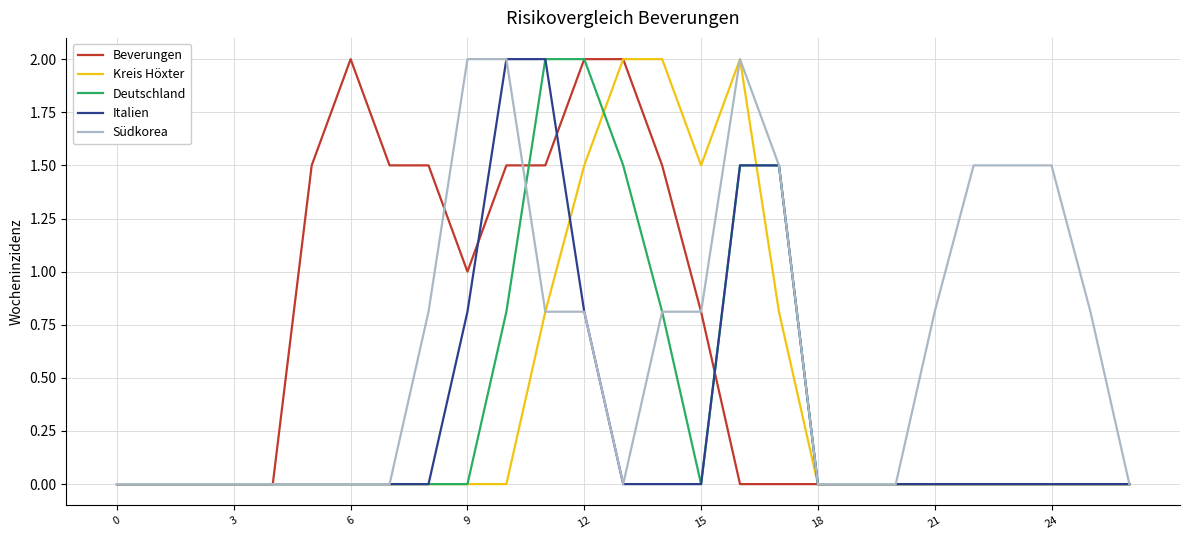

What is the greatest value displayed?

2.0